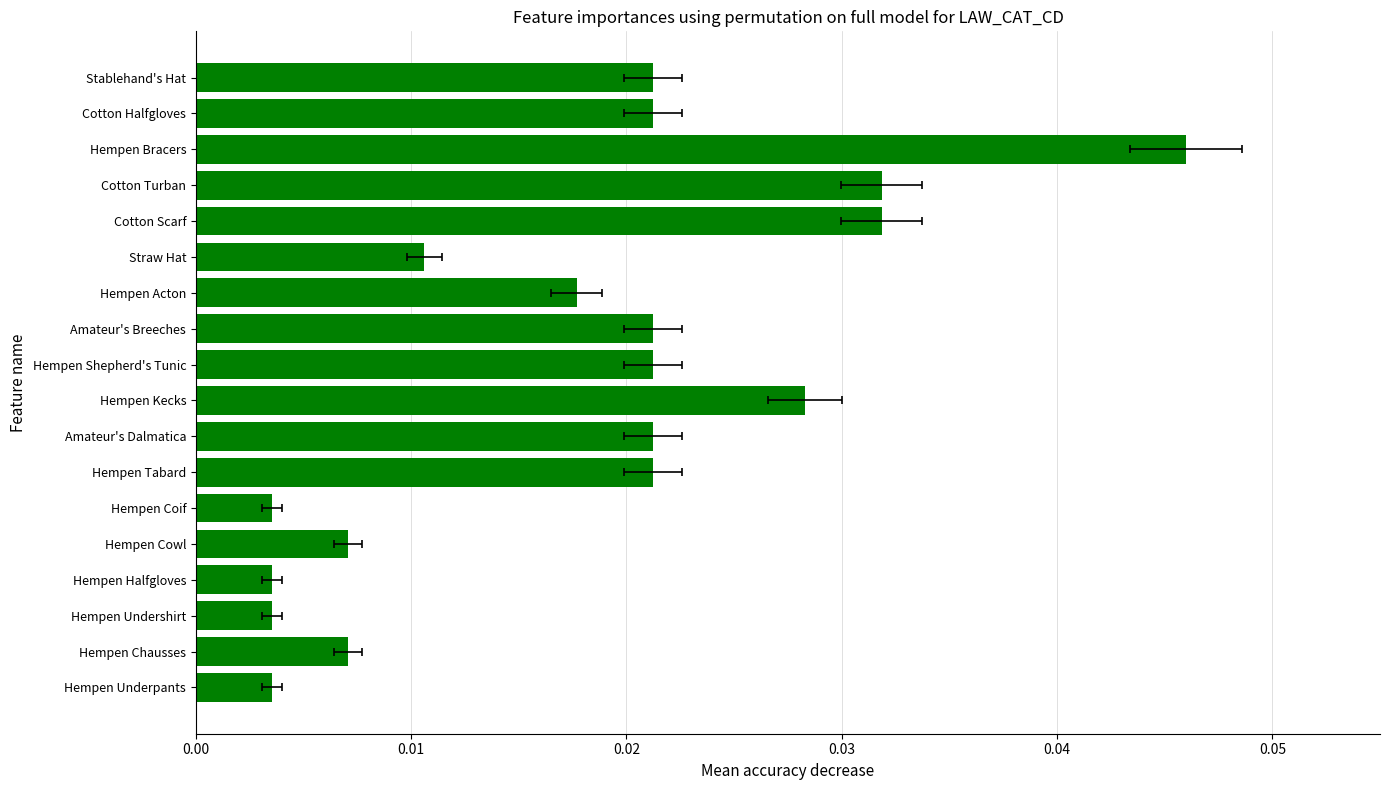

The chart shows a value of 0.0 at Straw Hat. True or false?

True